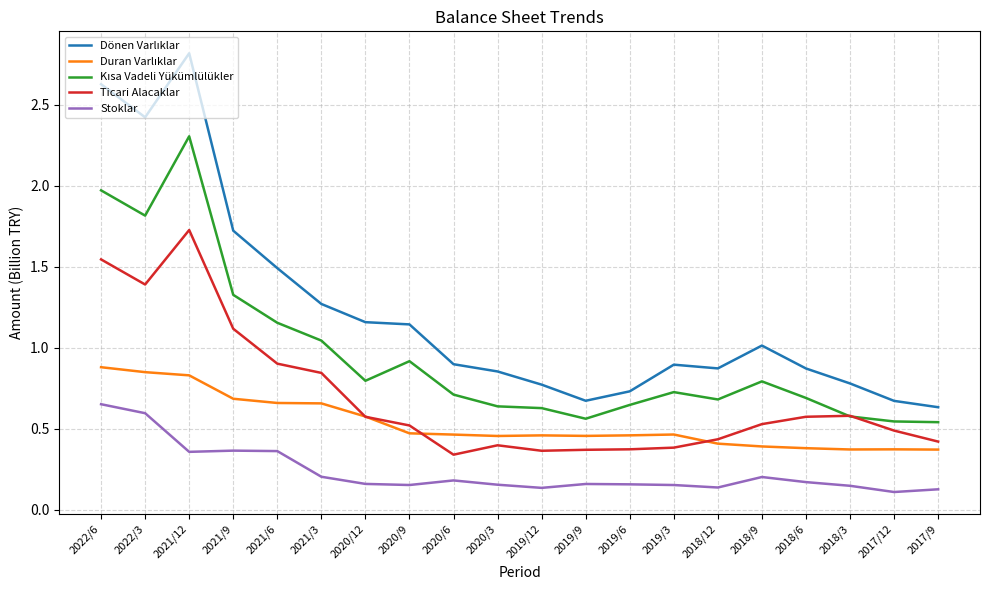

How many series are shown in this chart?

5